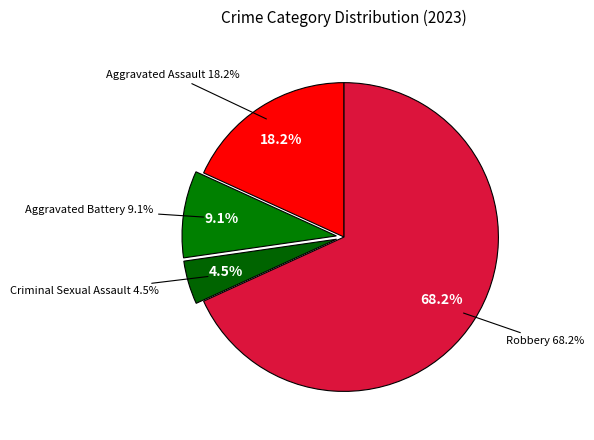

To the nearest percent, what is the difference between the largest and smallest slice percentages?

64%